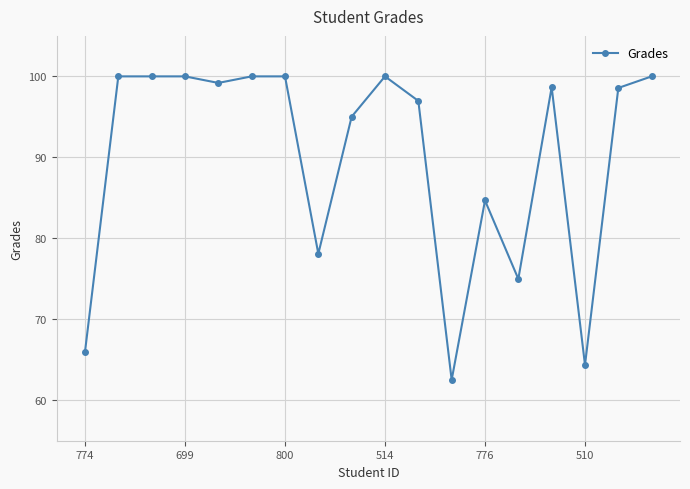

What is the smallest value displayed?

62.5